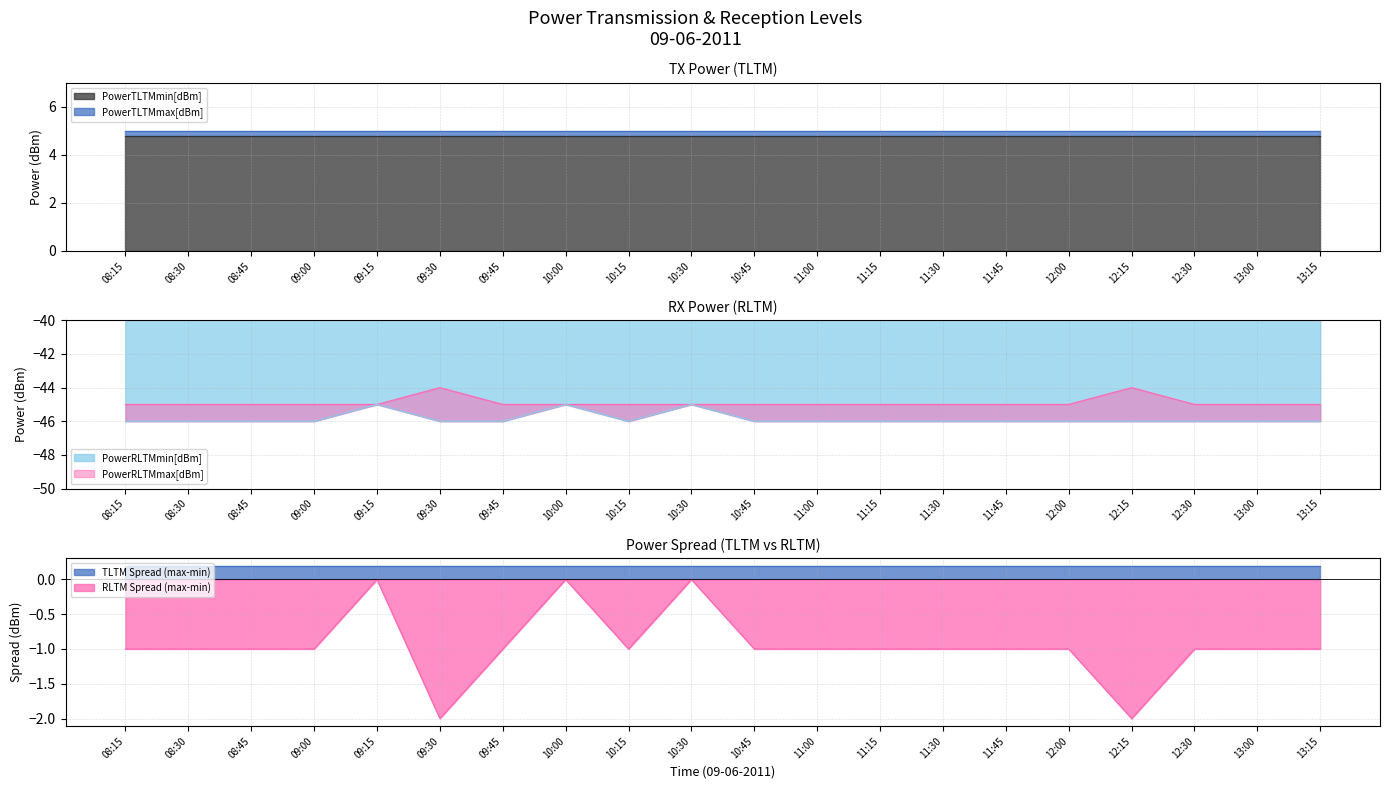

Count the number of categories in the chart.

20